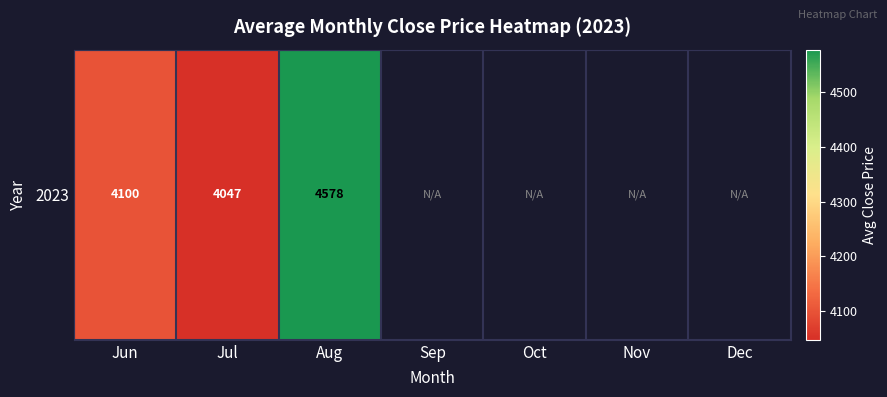

What is the minimum value shown in the chart?

4047.1